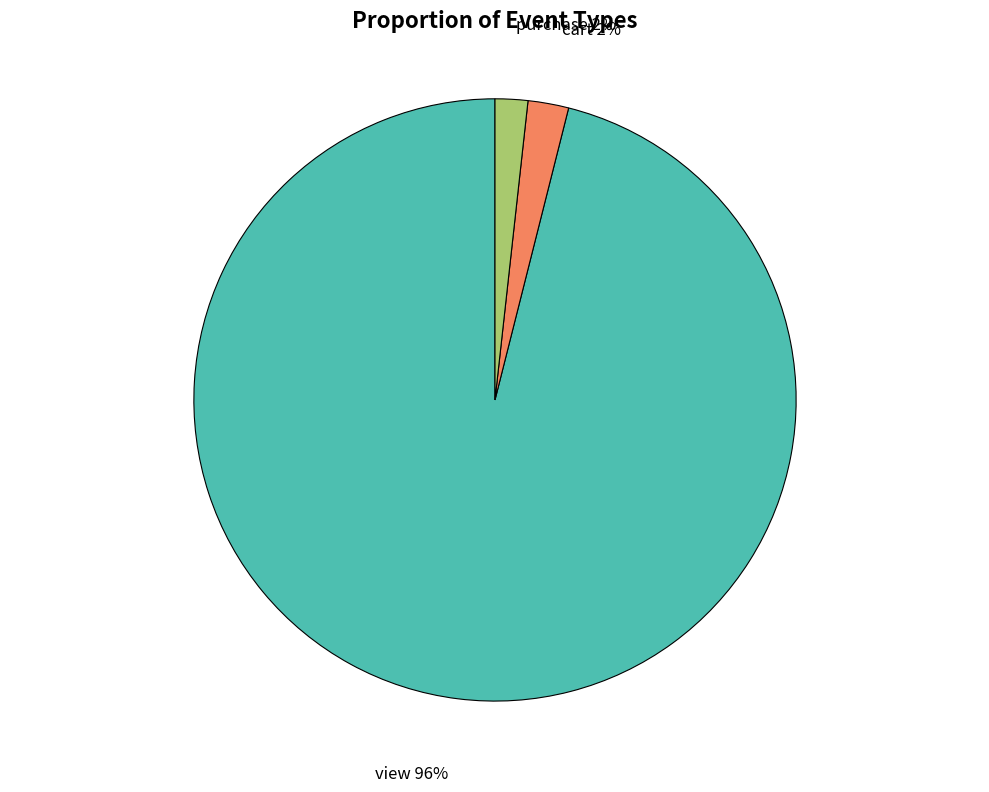

Is the sum of view and cart greater than half?

Yes